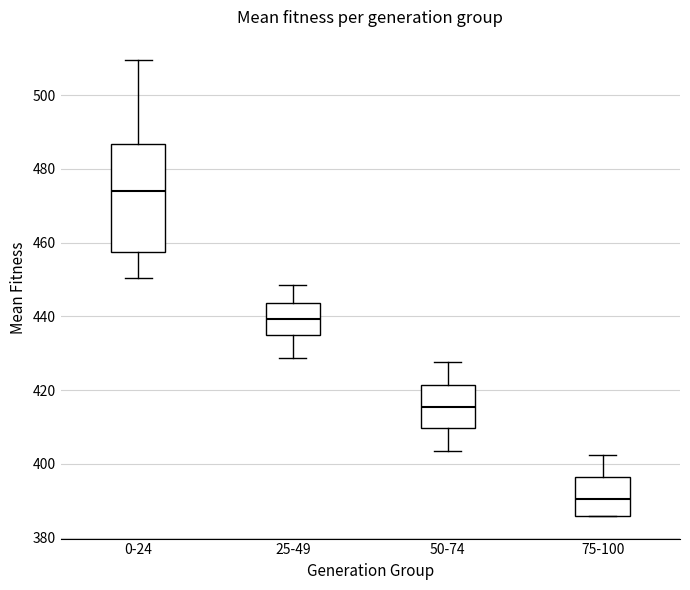

Comparing the boxes themselves (not the whiskers), which one is the tallest?

0-24